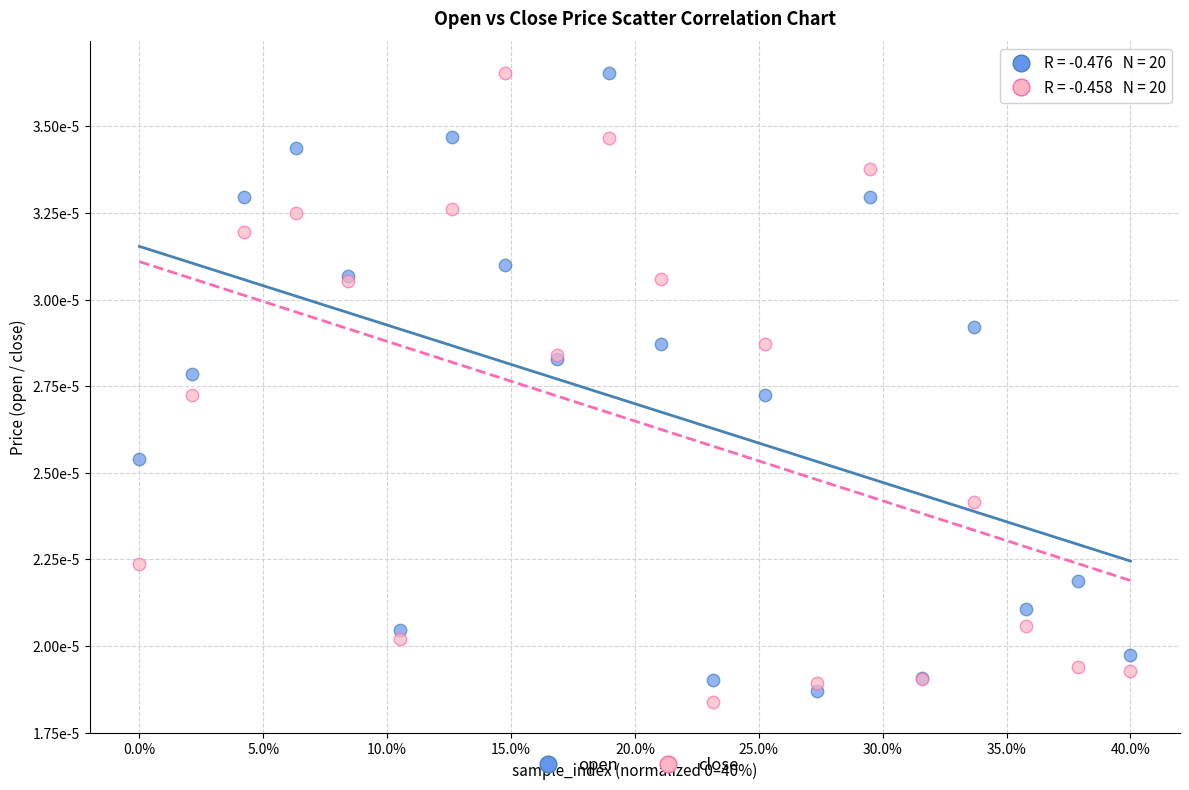

Which series contains the lowest Y value?

close